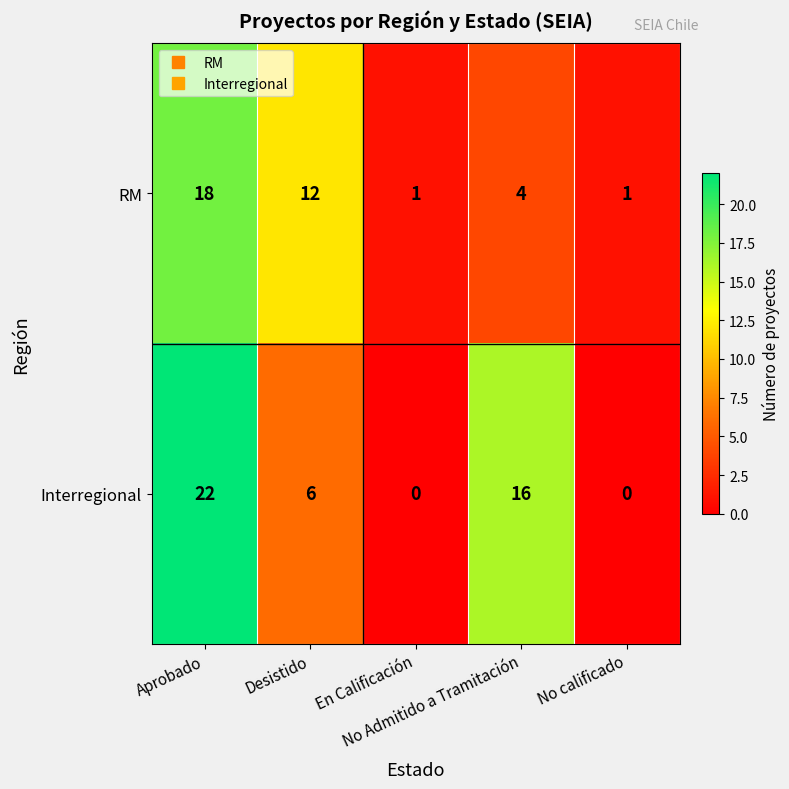

Which series has the largest total across all categories?

Interregional